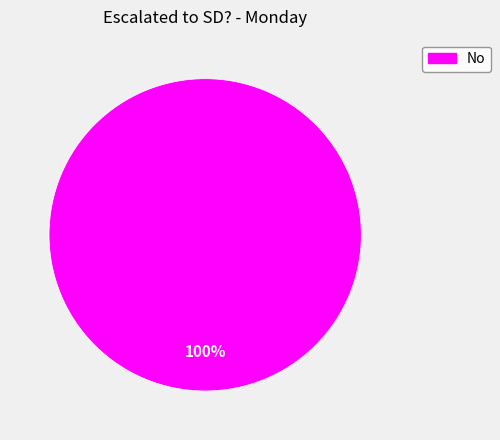

Count the number of slices in the pie.

1